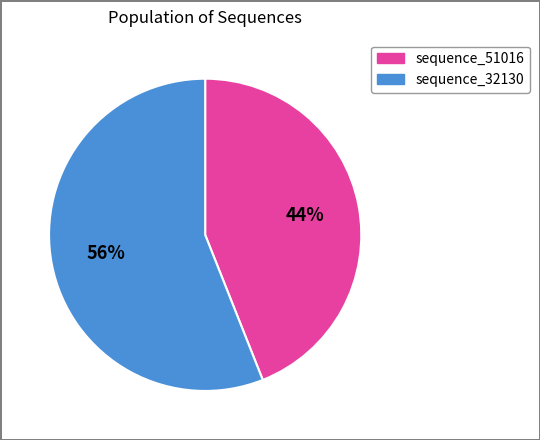

Does any single category account for the majority?

Yes